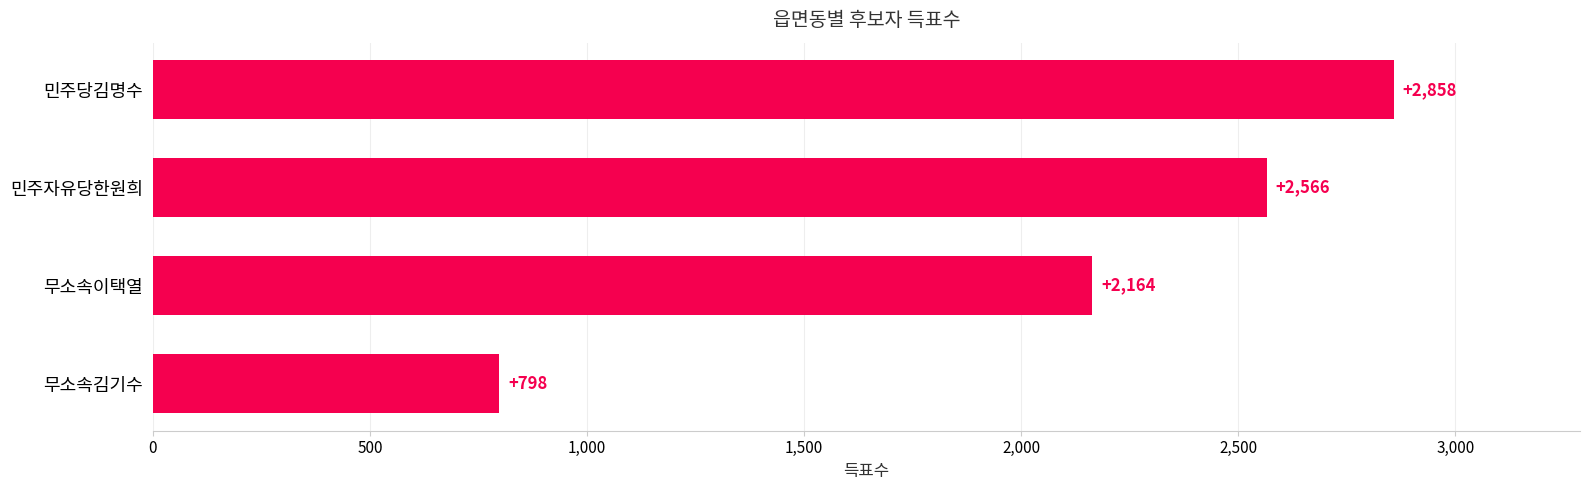

Does the chart contain stacked bars?

No